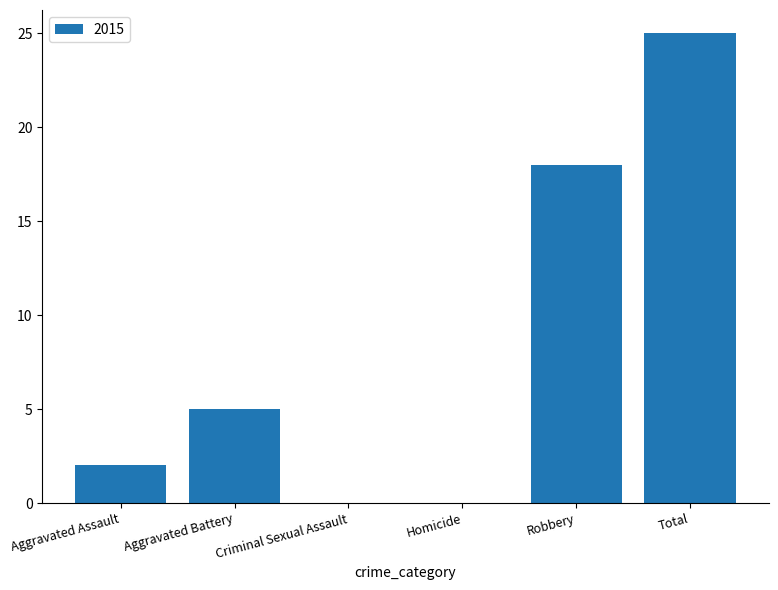

Approximately how many times larger is the value at Total compared to Aggravated Battery?

5.0